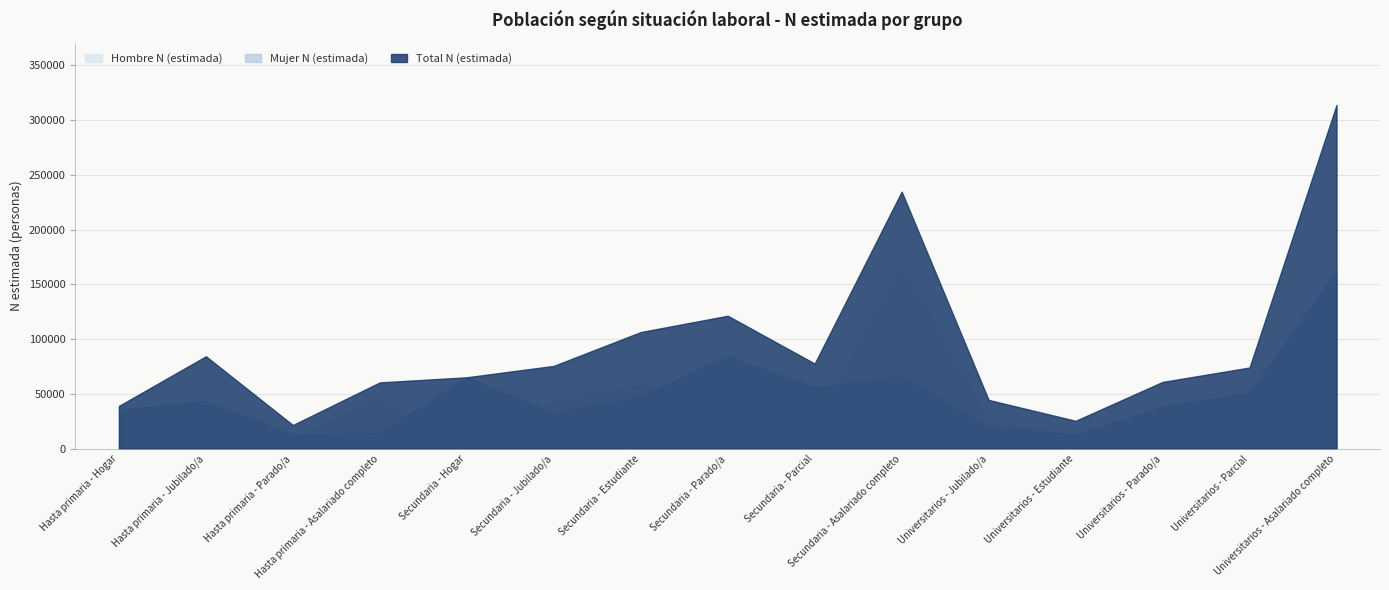

What is the value of the Total N (estimada) point at the 13th from the left?

61103